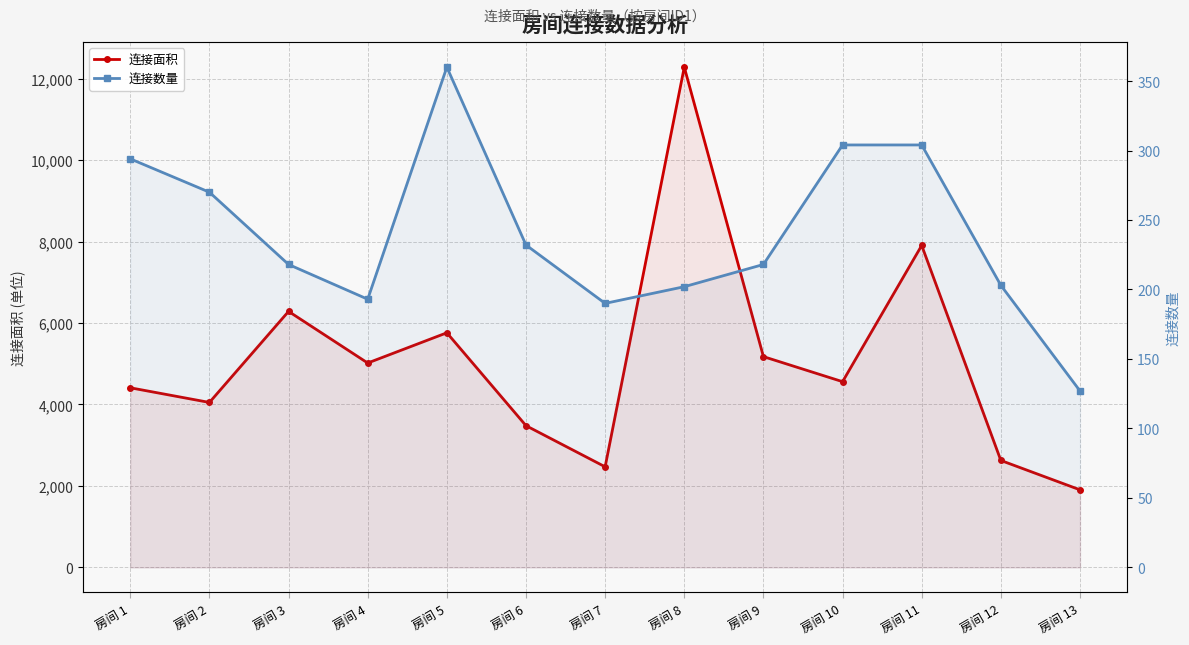

How many data points in 连接面积 are less than 4560?

6